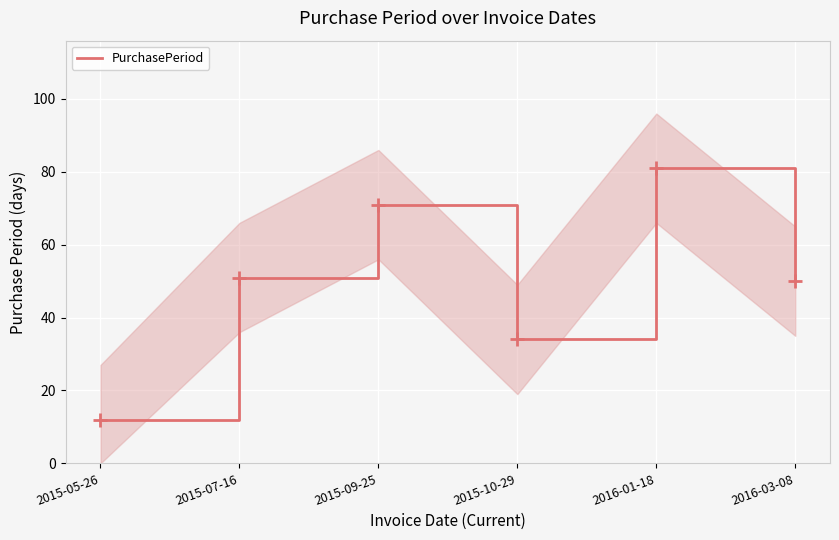

Which label corresponds to the smallest value in the chart?

2015-05-26